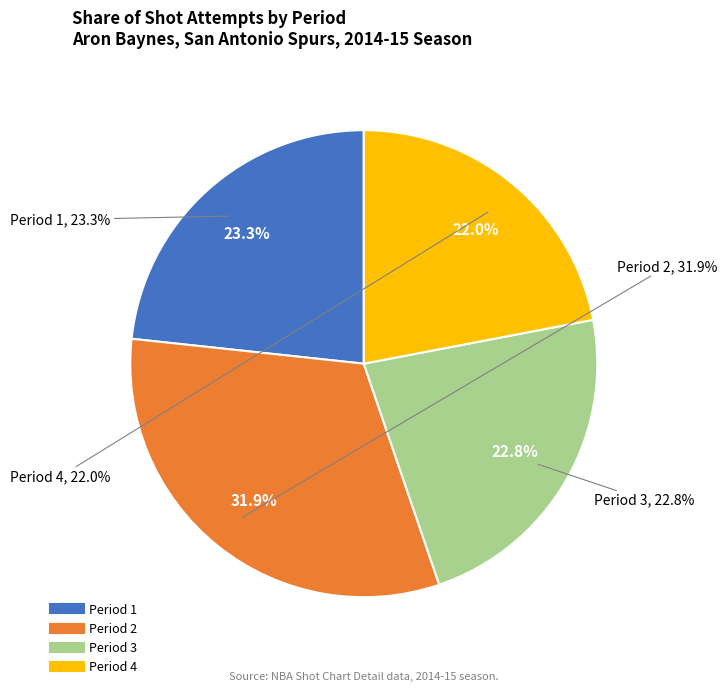

To the nearest percent, what is the combined percentage of Period 1 and Period 3?

46%